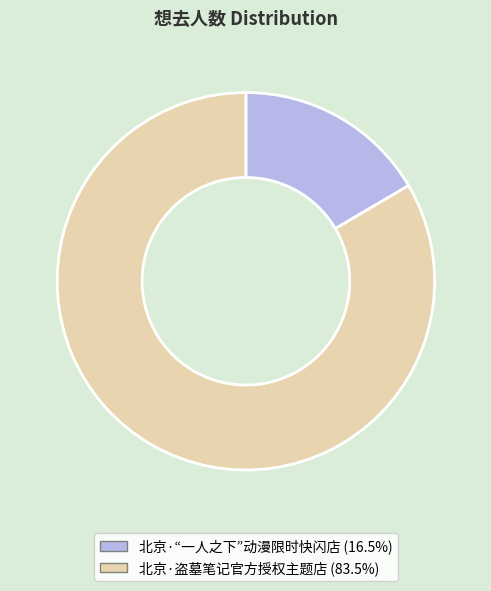

What is the ratio of the value at 北京·盗墓笔记官方授权主题店 (83.5%) to the value at 北京·“一人之下”动漫限时快闪店 (16.5%)?

5.0